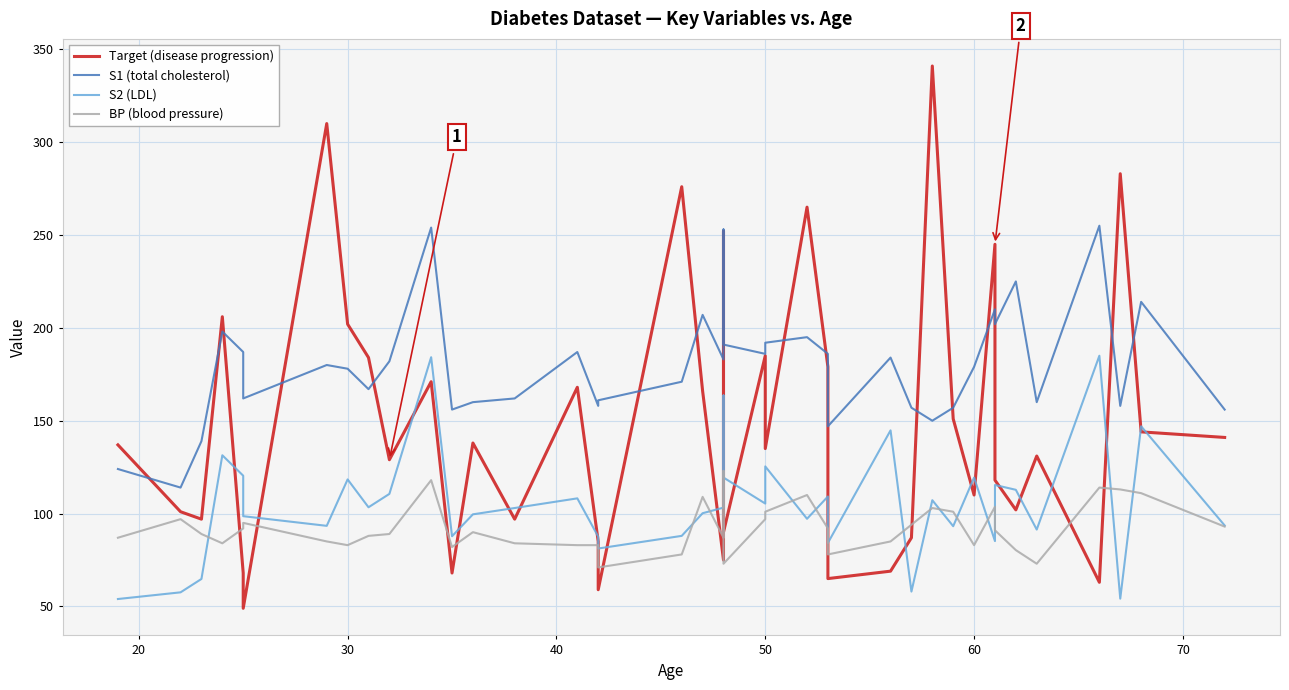

What is the maximum value for Target (disease progression)?

341.0